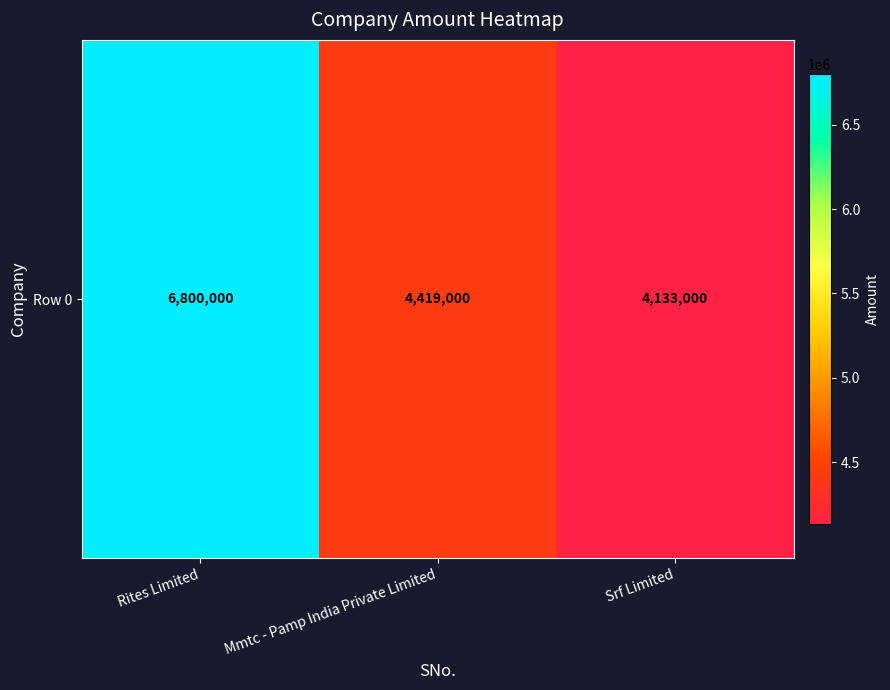

Which label corresponds to the smallest value in the chart?

Srf Limited